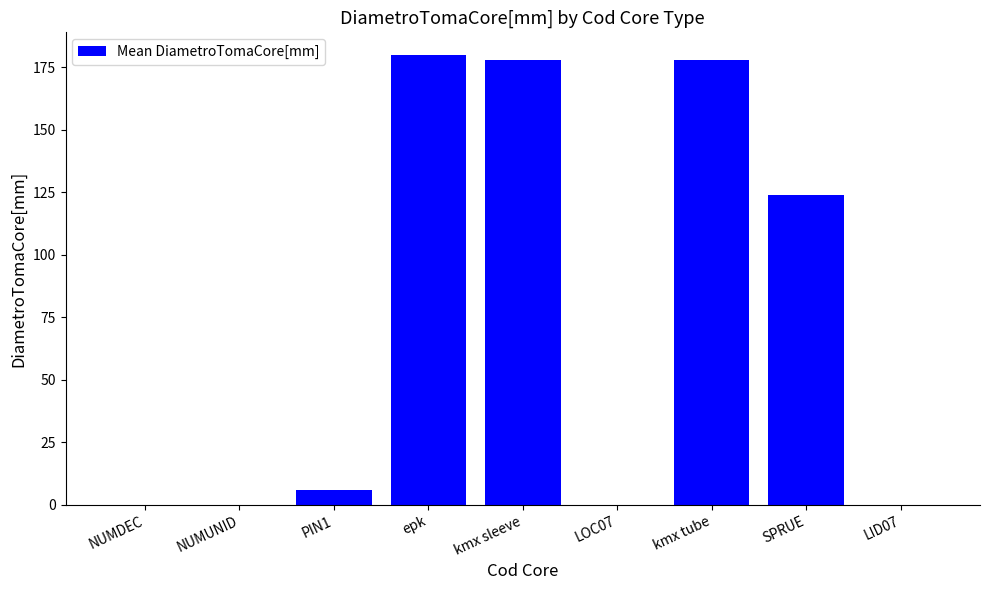

What is the sum of the values at NUMUNID and kmx sleeve?

178.0